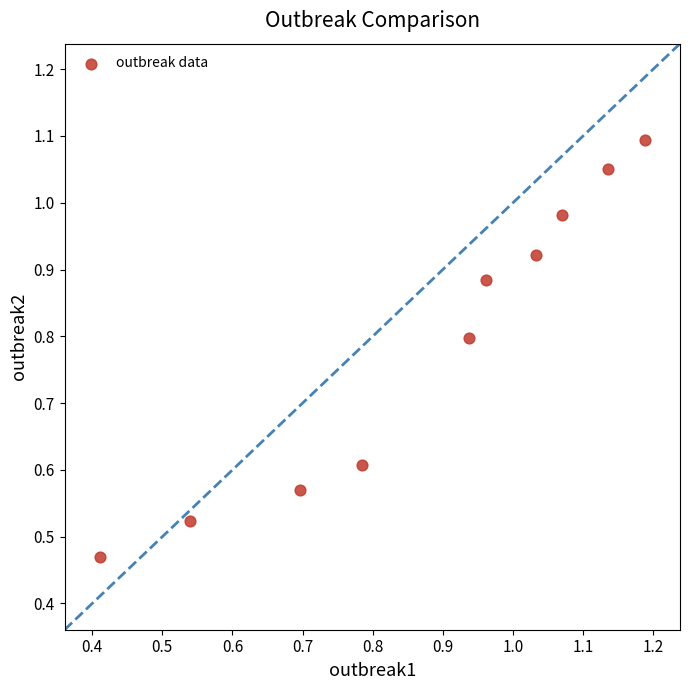

What is the average Y value?

0.8